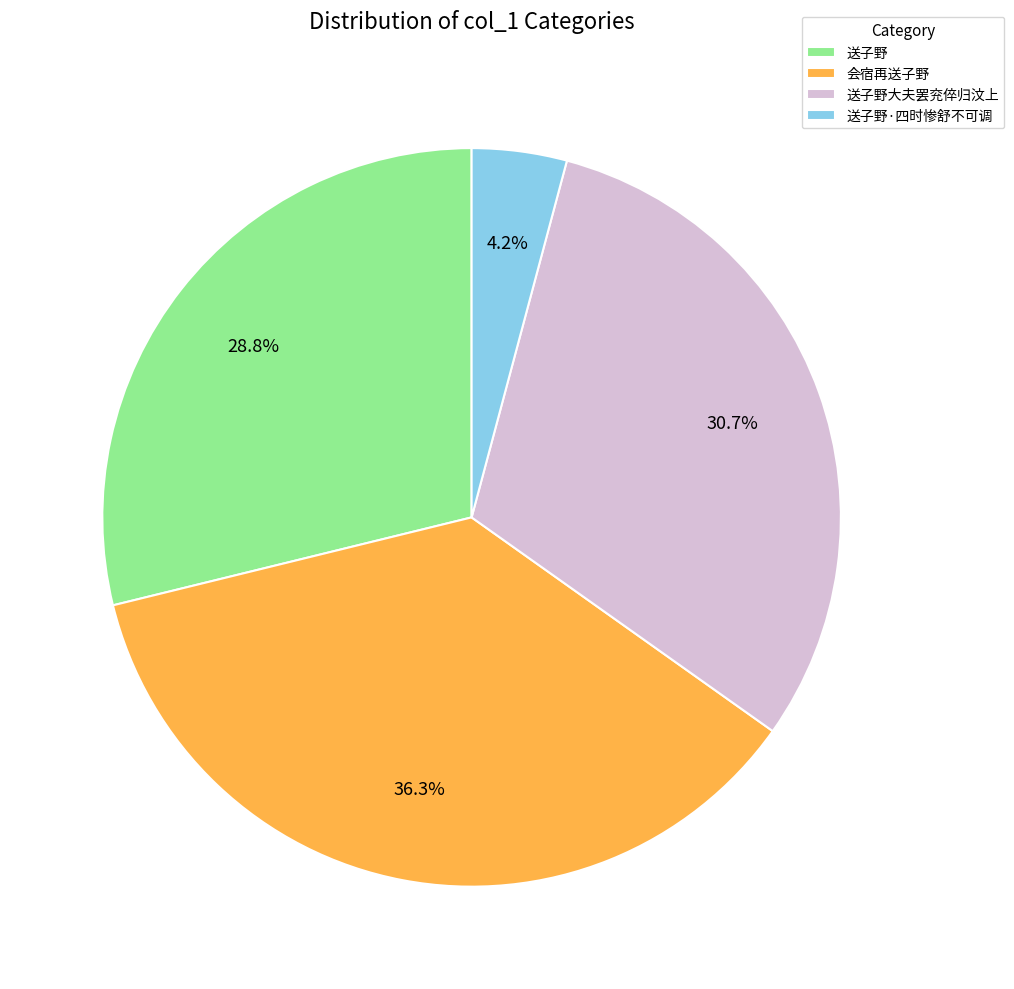

Which has a higher value, 会宿再送子野 or 送子野大夫罢兖倅归汶上?

会宿再送子野